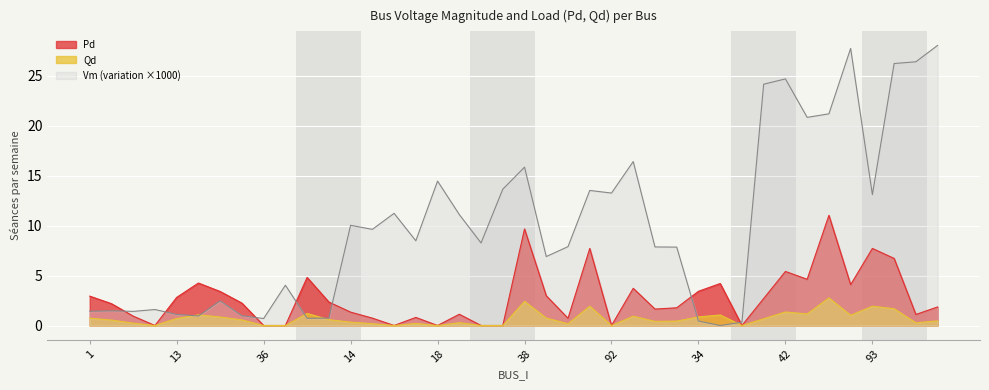

List the series in order of their peak value, lowest first.

Qd, Pd, Vm (variation ×1000)